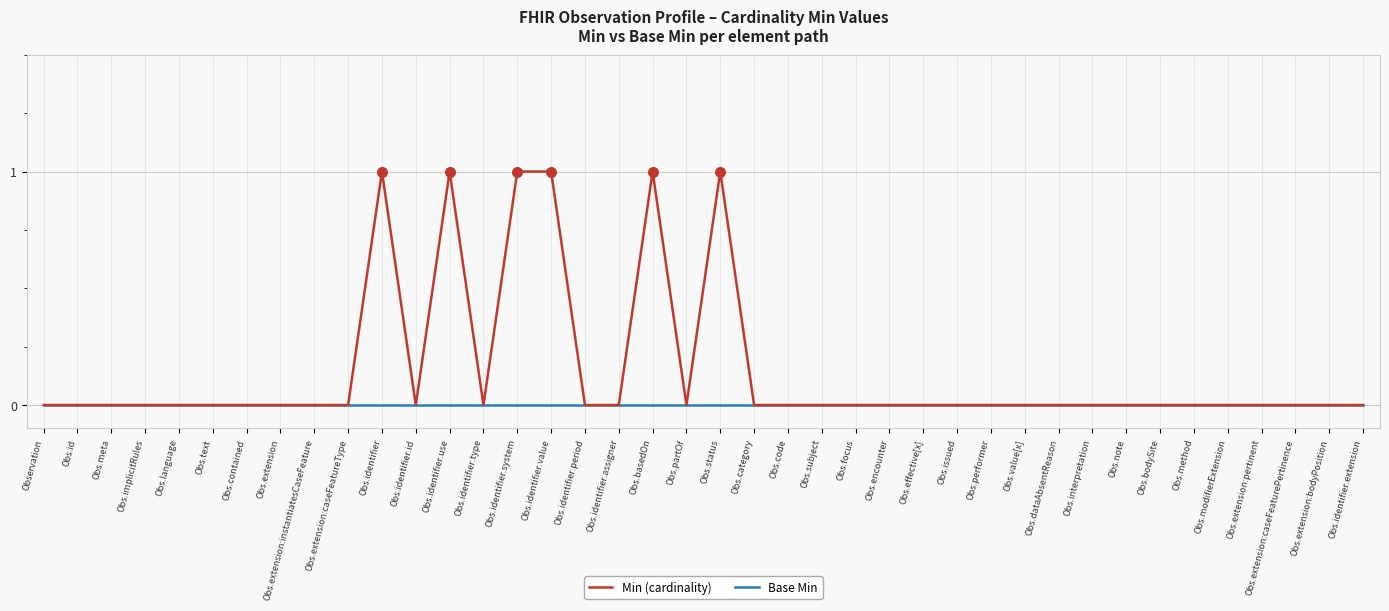

Which series has the largest range (max minus min)?

Min (cardinality)